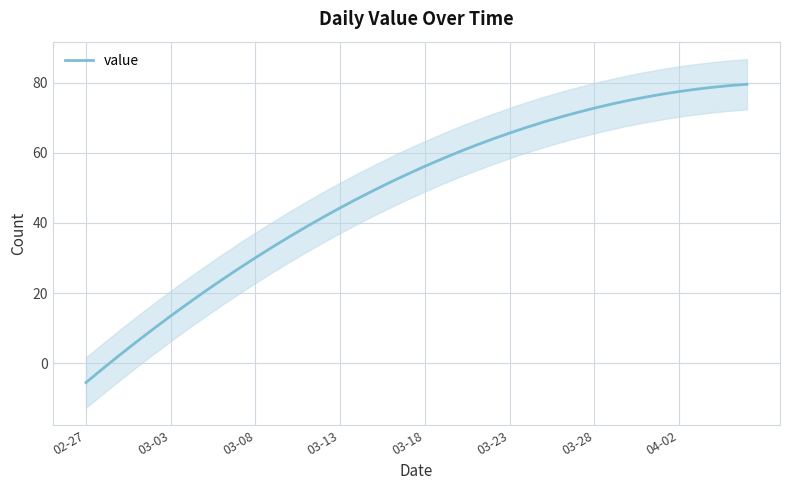

What is the difference between the second highest and second lowest values?

80.7